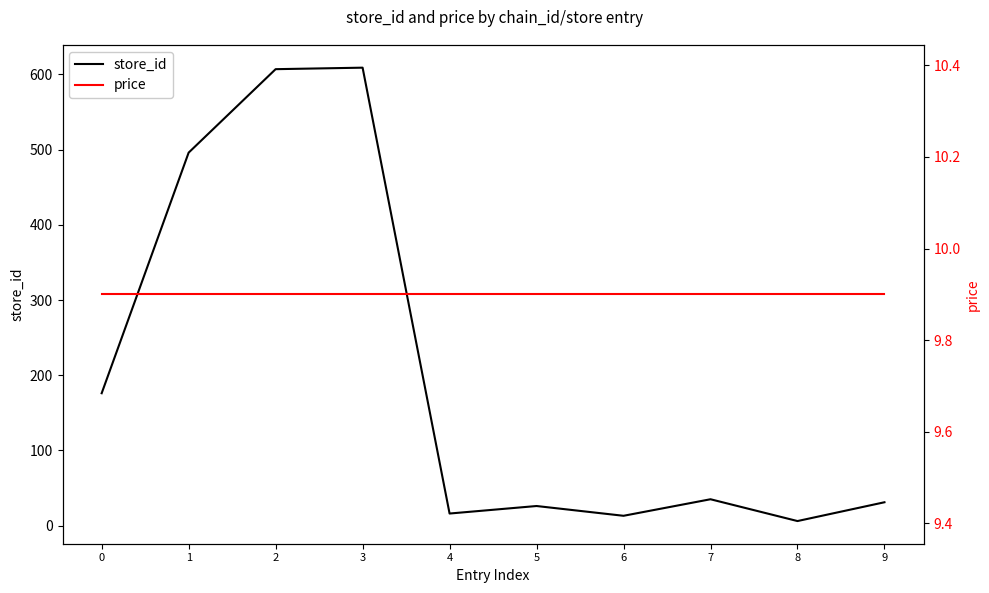

What is the greatest value displayed?

609.0